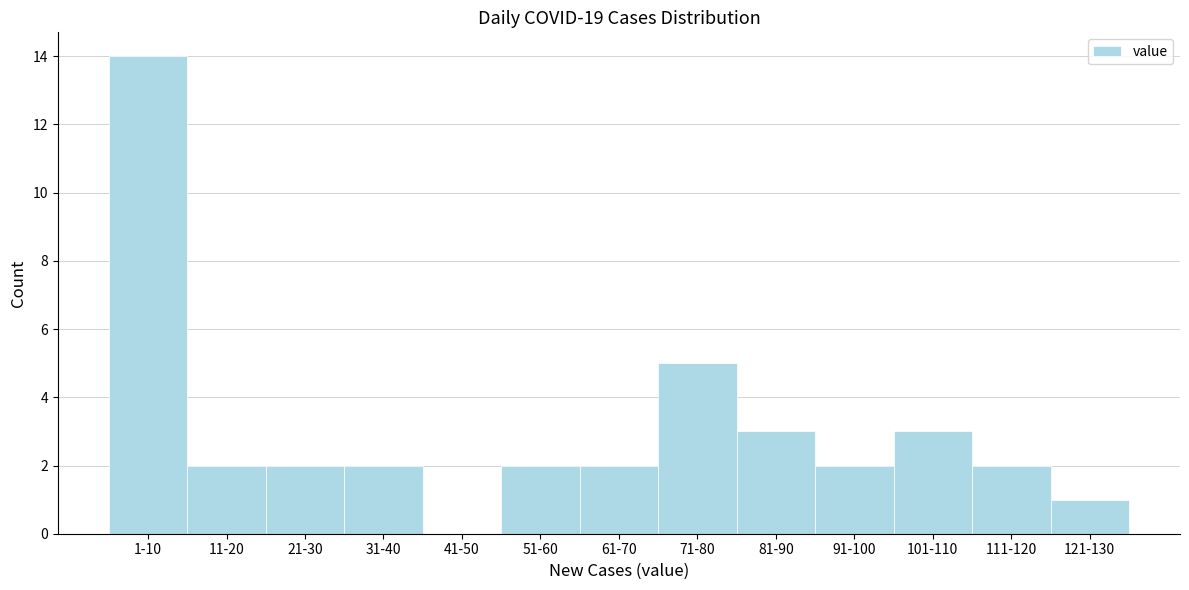

Reading left to right, list all the values displayed in this chart.

1-10=14	11-20=2	21-30=2	31-40=2	41-50=0	51-60=2	61-70=2	71-80=5	81-90=3	91-100=2	101-110=3	111-120=2	121-130=1